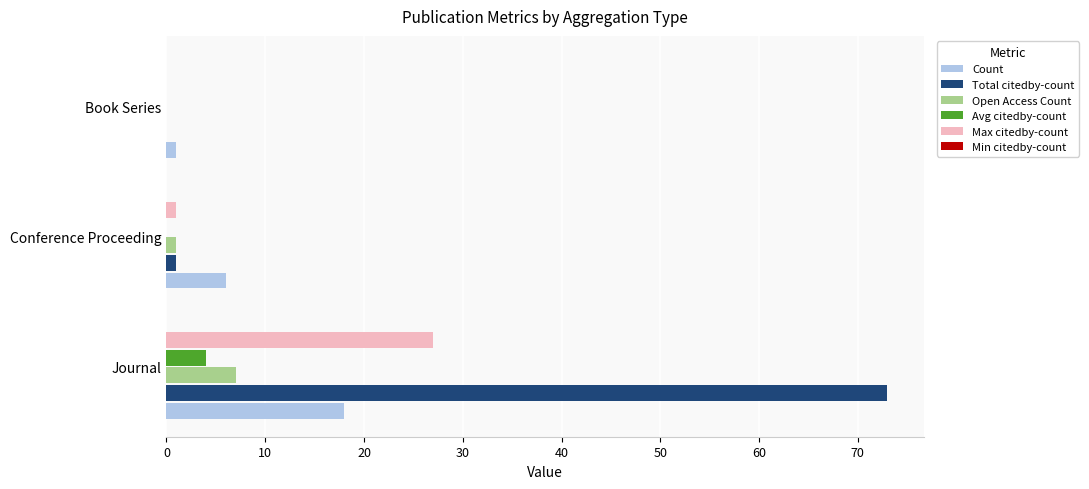

Which series has the largest total across all categories?

Total citedby-count